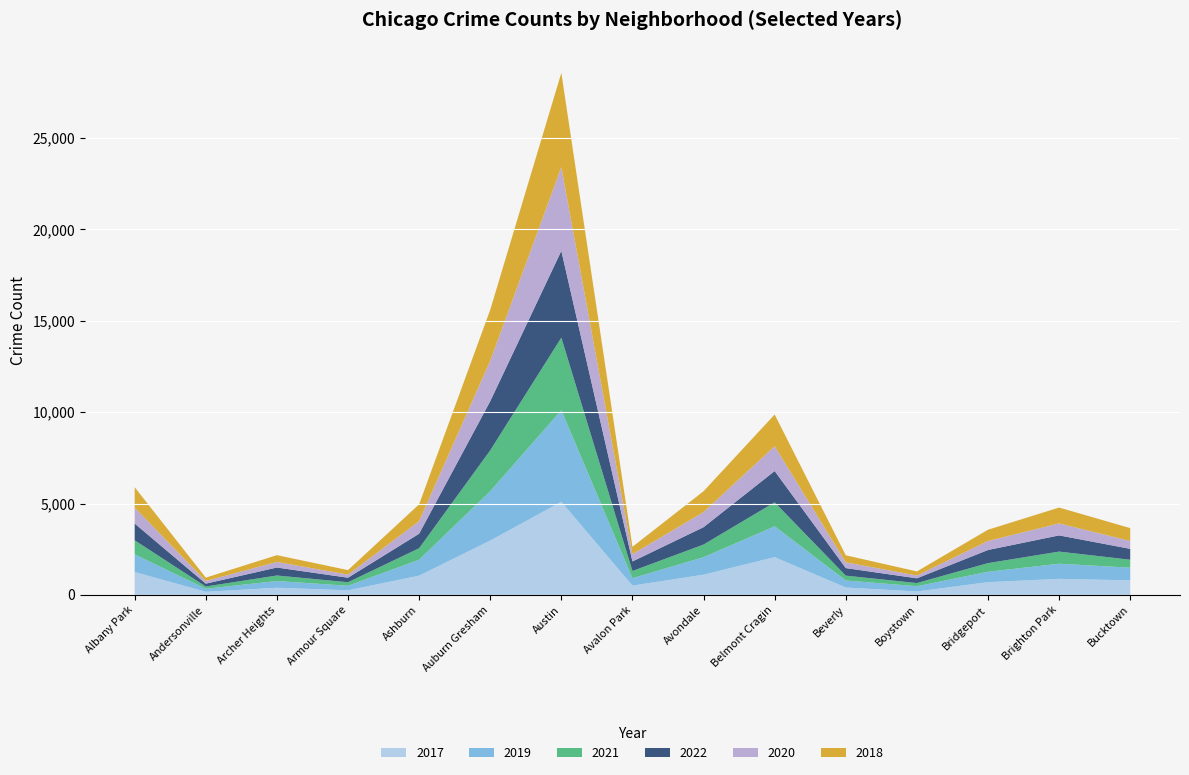

Reading left to right, what are all the values shown in this chart?

2017: 1252	171	391	251	1053	2973	5095	509	1107	2066	404	188	697	878	795
2019: 968	166	368	249	872	2700	5008	405	957	1687	385	287	568	828	694
2021: 767	123	303	193	629	2237	3971	395	692	1312	265	173	474	664	435
2022: 918	155	436	247	793	2686	4748	520	949	1711	413	259	718	886	596
2020: 870	147	303	169	686	2213	4578	400	826	1357	315	153	493	654	431
2018: 1117	183	374	248	924	2787	5162	401	1142	1736	386	224	616	869	704